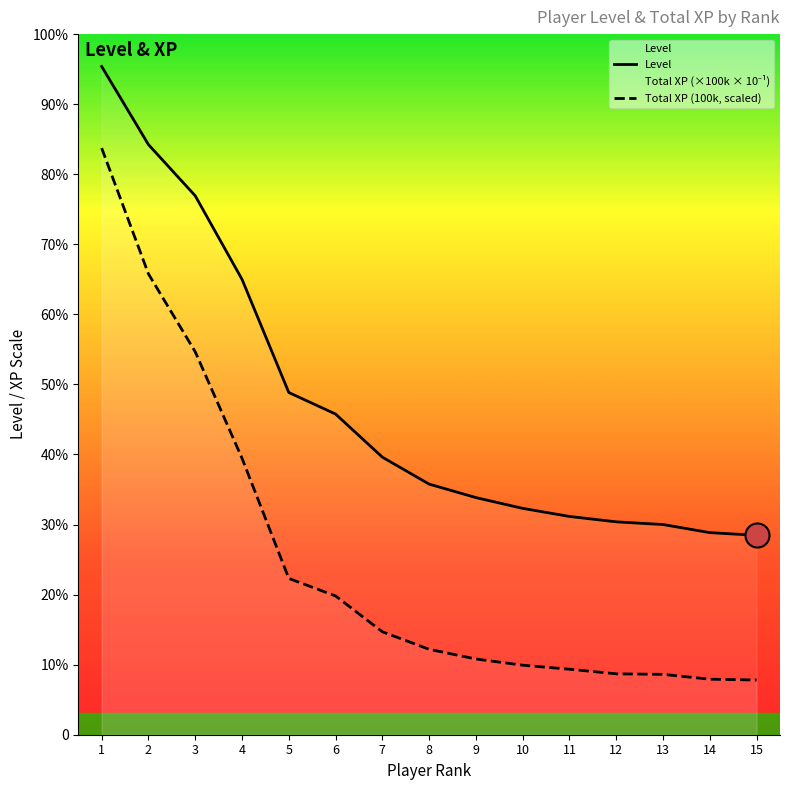

Which series has the widest spread of Y values?

Total XP (100k, scaled)